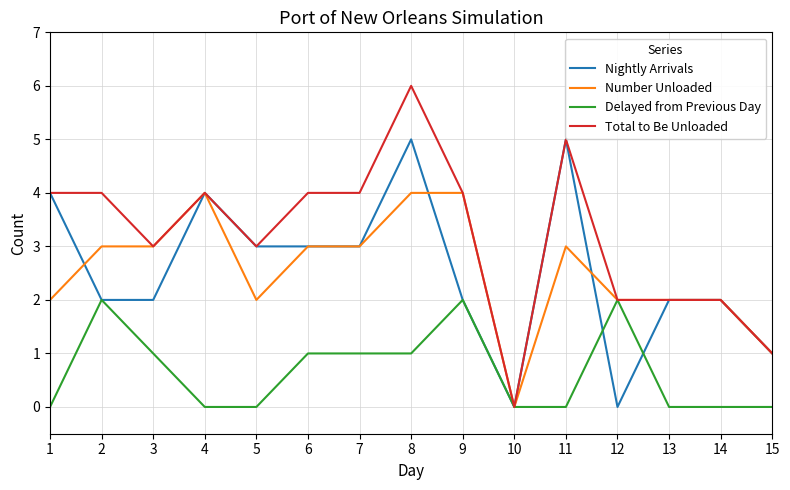

At which category is the sum across all series the highest?

8